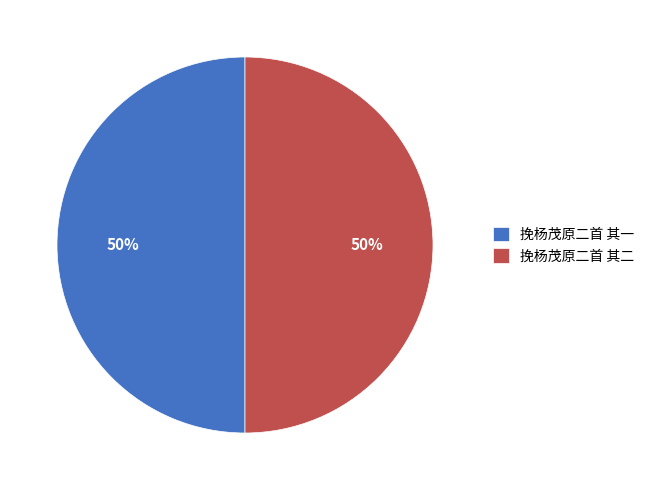

Do 挽杨茂原二首 其一 and 挽杨茂原二首 其二 together represent more than half of the pie?

Yes